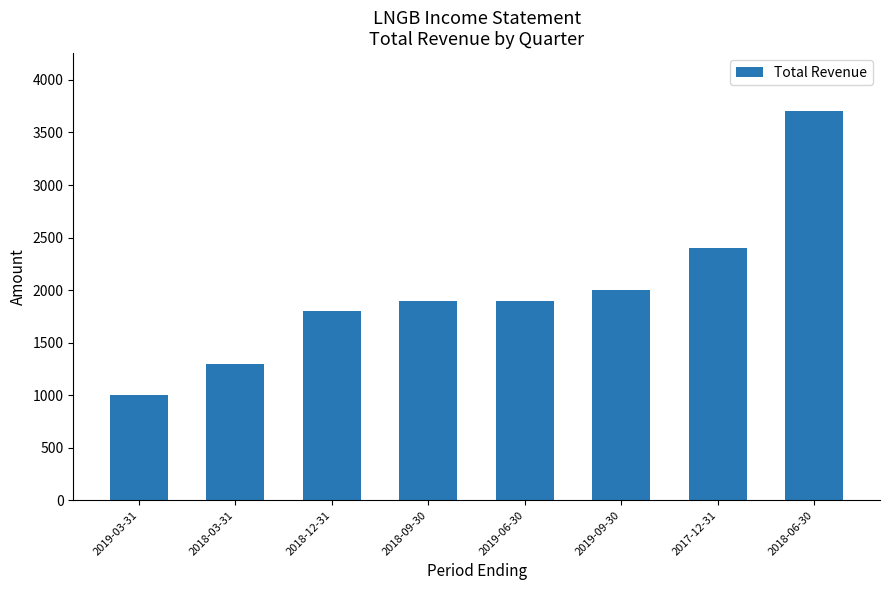

What is the maximum value shown in the chart?

3700